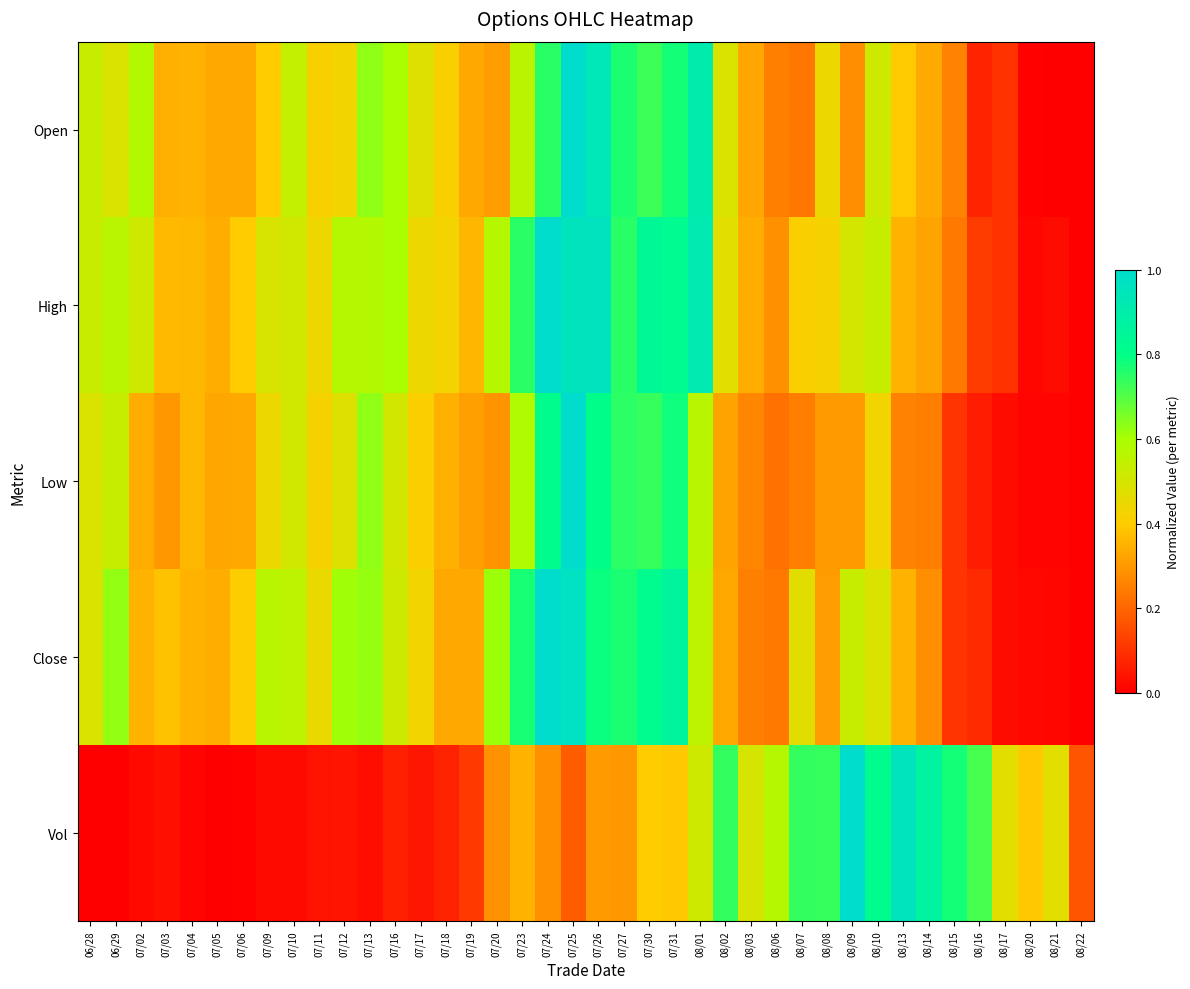

Reading right to left, what are all the values shown in this chart?

Open: 08/22=0.0	08/21=0.0	08/20=0.0	08/17=0.1	08/16=0.1	08/15=0.3	08/14=0.3	08/13=0.4	08/10=0.5	08/09=0.3	08/08=0.4	08/07=0.2	08/06=0.3	08/03=0.3	08/02=0.5	08/01=0.9	07/31=0.8	07/30=0.7	07/27=0.8	07/26=0.9	07/25=1.0	07/24=0.8	07/23=0.6	07/20=0.3	07/19=0.3	07/18=0.4	07/17=0.5	07/16=0.6	07/13=0.6	07/12=0.4	07/11=0.4	07/10=0.5	07/09=0.4	07/06=0.3	07/05=0.3	07/04=0.4	07/03=0.3	07/02=0.6	06/29=0.5	06/28=0.5
High: 08/22=0.0	08/21=0.0	08/20=0.0	08/17=0.1	08/16=0.1	08/15=0.2	08/14=0.3	08/13=0.4	08/10=0.5	08/09=0.5	08/08=0.4	08/07=0.4	08/06=0.3	08/03=0.3	08/02=0.5	08/01=0.9	07/31=0.8	07/30=0.8	07/27=0.8	07/26=1.0	07/25=1.0	07/24=1.0	07/23=0.8	07/20=0.6	07/19=0.4	07/18=0.4	07/17=0.4	07/16=0.6	07/13=0.6	07/12=0.6	07/11=0.4	07/10=0.5	07/09=0.5	07/06=0.4	07/05=0.3	07/04=0.4	07/03=0.4	07/02=0.5	06/29=0.6	06/28=0.5
Low: 08/22=0.0	08/21=0.0	08/20=0.0	08/17=0.0	08/16=0.1	08/15=0.1	08/14=0.2	08/13=0.3	08/10=0.4	08/09=0.3	08/08=0.3	08/07=0.2	08/06=0.2	08/03=0.3	08/02=0.3	08/01=0.6	07/31=0.8	07/30=0.7	07/27=0.7	07/26=0.8	07/25=1.0	07/24=0.8	07/23=0.6	07/20=0.3	07/19=0.3	07/18=0.3	07/17=0.4	07/16=0.5	07/13=0.6	07/12=0.5	07/11=0.4	07/10=0.5	07/09=0.4	07/06=0.3	07/05=0.3	07/04=0.4	07/03=0.3	07/02=0.3	06/29=0.5	06/28=0.5
Close: 08/22=0.0	08/21=0.0	08/20=0.0	08/17=0.0	08/16=0.1	08/15=0.1	08/14=0.3	08/13=0.4	08/10=0.5	08/09=0.5	08/08=0.3	08/07=0.5	08/06=0.2	08/03=0.3	08/02=0.3	08/01=0.6	07/31=0.9	07/30=0.8	07/27=0.8	07/26=0.8	07/25=1.0	07/24=1.0	07/23=0.8	07/20=0.6	07/19=0.3	07/18=0.3	07/17=0.4	07/16=0.5	07/13=0.6	07/12=0.6	07/11=0.5	07/10=0.6	07/09=0.6	07/06=0.4	07/05=0.3	07/04=0.4	07/03=0.4	07/02=0.3	06/29=0.6	06/28=0.5
Vol: 08/22=0.2	08/21=0.5	08/20=0.4	08/17=0.5	08/16=0.7	08/15=0.8	08/14=0.9	08/13=1.0	08/10=0.8	08/09=1.0	08/08=0.7	08/07=0.7	08/06=0.6	08/03=0.5	08/02=0.7	08/01=0.5	07/31=0.4	07/30=0.4	07/27=0.3	07/26=0.3	07/25=0.2	07/24=0.3	07/23=0.3	07/20=0.3	07/19=0.1	07/18=0.1	07/17=0.0	07/16=0.1	07/13=0.0	07/12=0.0	07/11=0.0	07/10=0.0	07/09=0.0	07/06=0.0	07/05=0.0	07/04=0.0	07/03=0.0	07/02=0.0	06/29=0.0	06/28=0.0